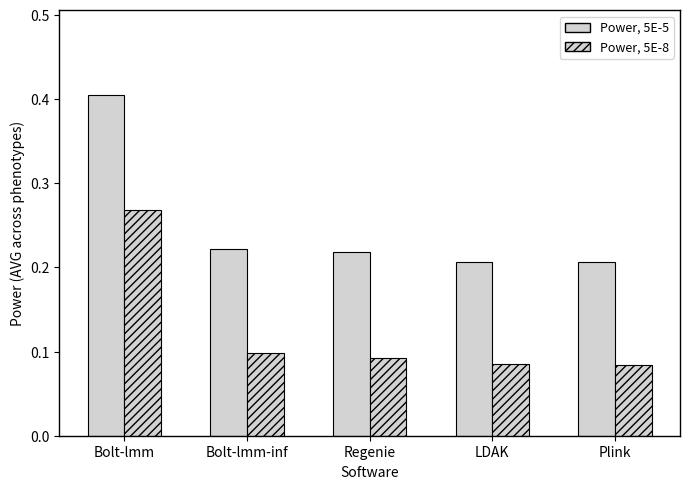

Which series has the largest total across all categories?

Power, 5E-5